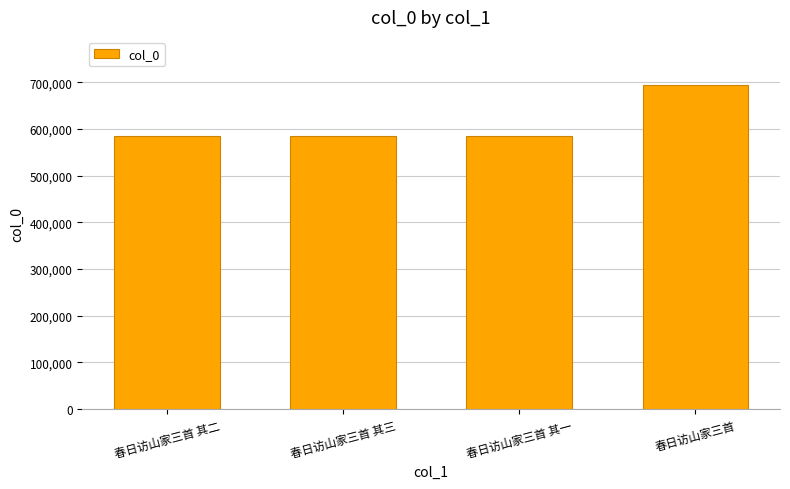

Where is the data nearest to the value 639145?

春日访山家三首 其三